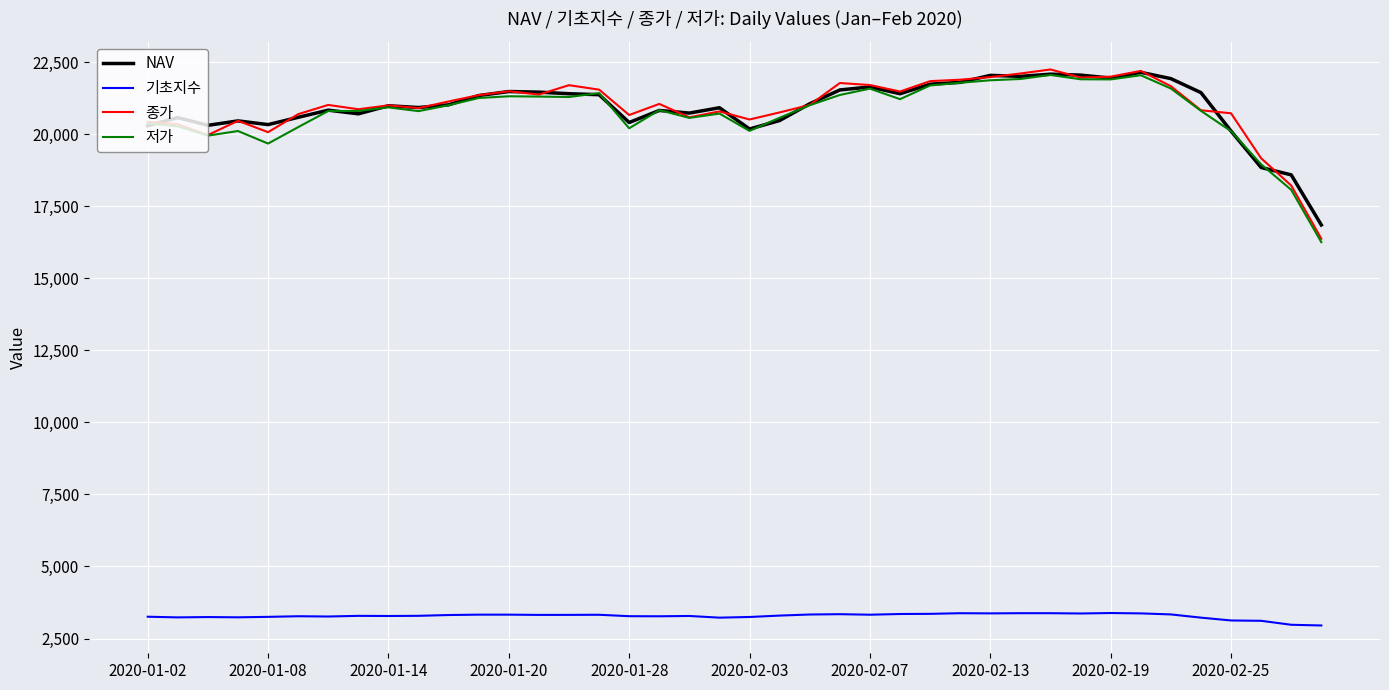

True or false: NAV and 기초지수 intersect in this chart.

False